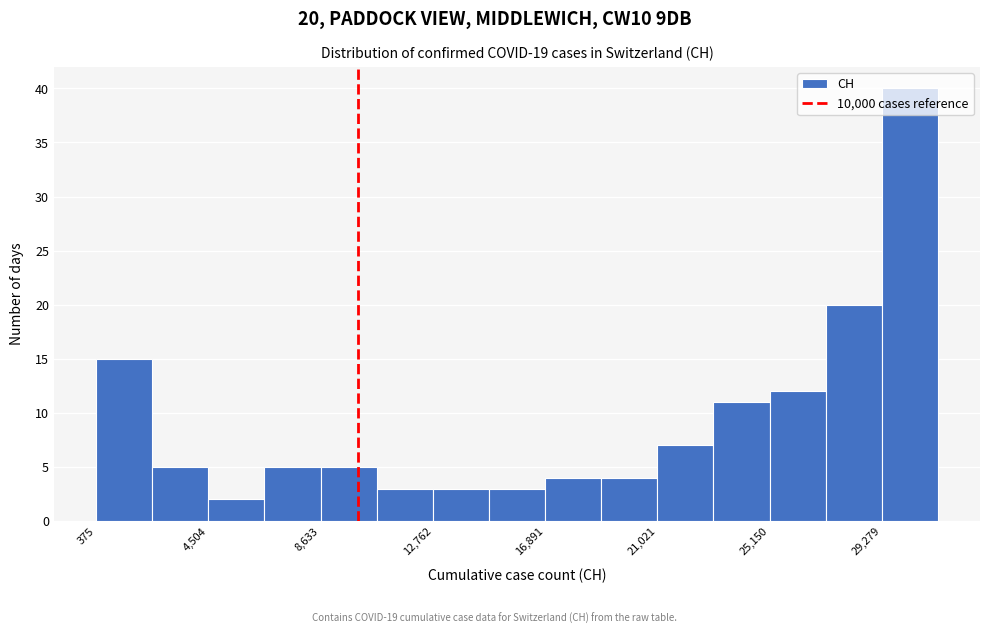

Over which range of the x-axis is the bar tallest?

29500 to 31500